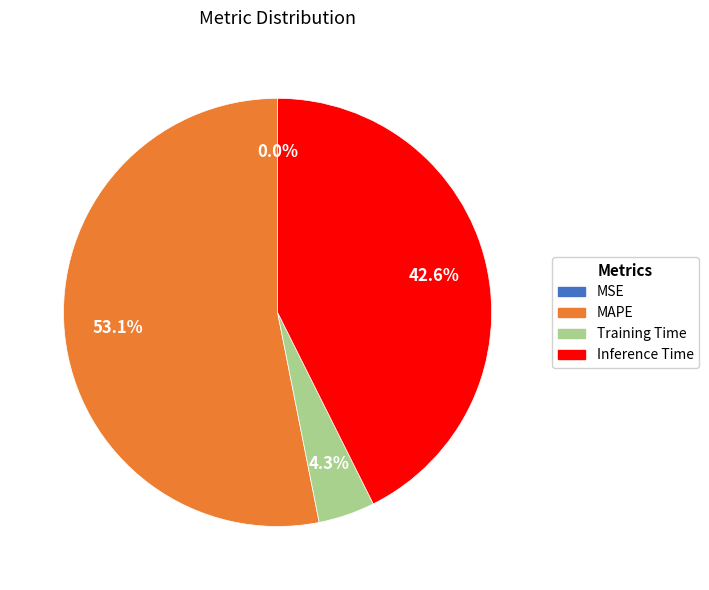

What percentage is NOT represented by Training Time?

95.7%